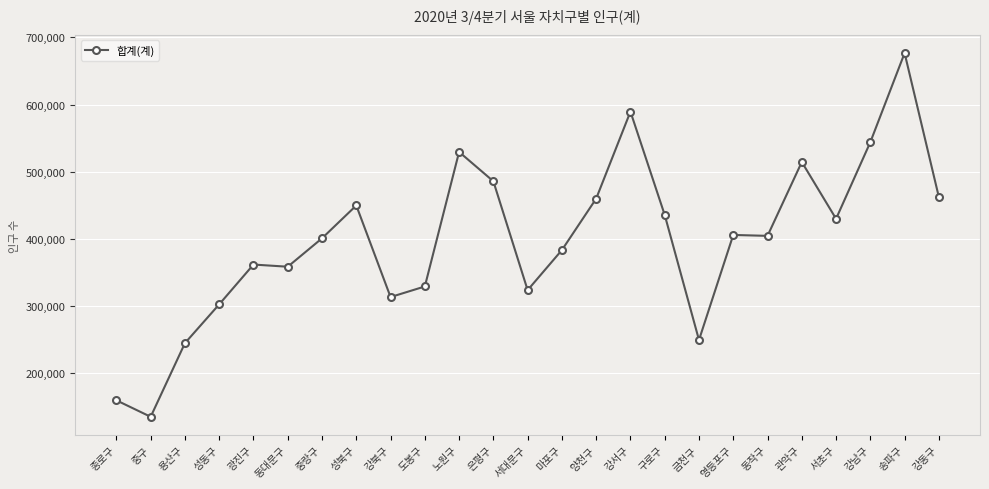

What is the change in value from 관악구 to 강동구?

-52280